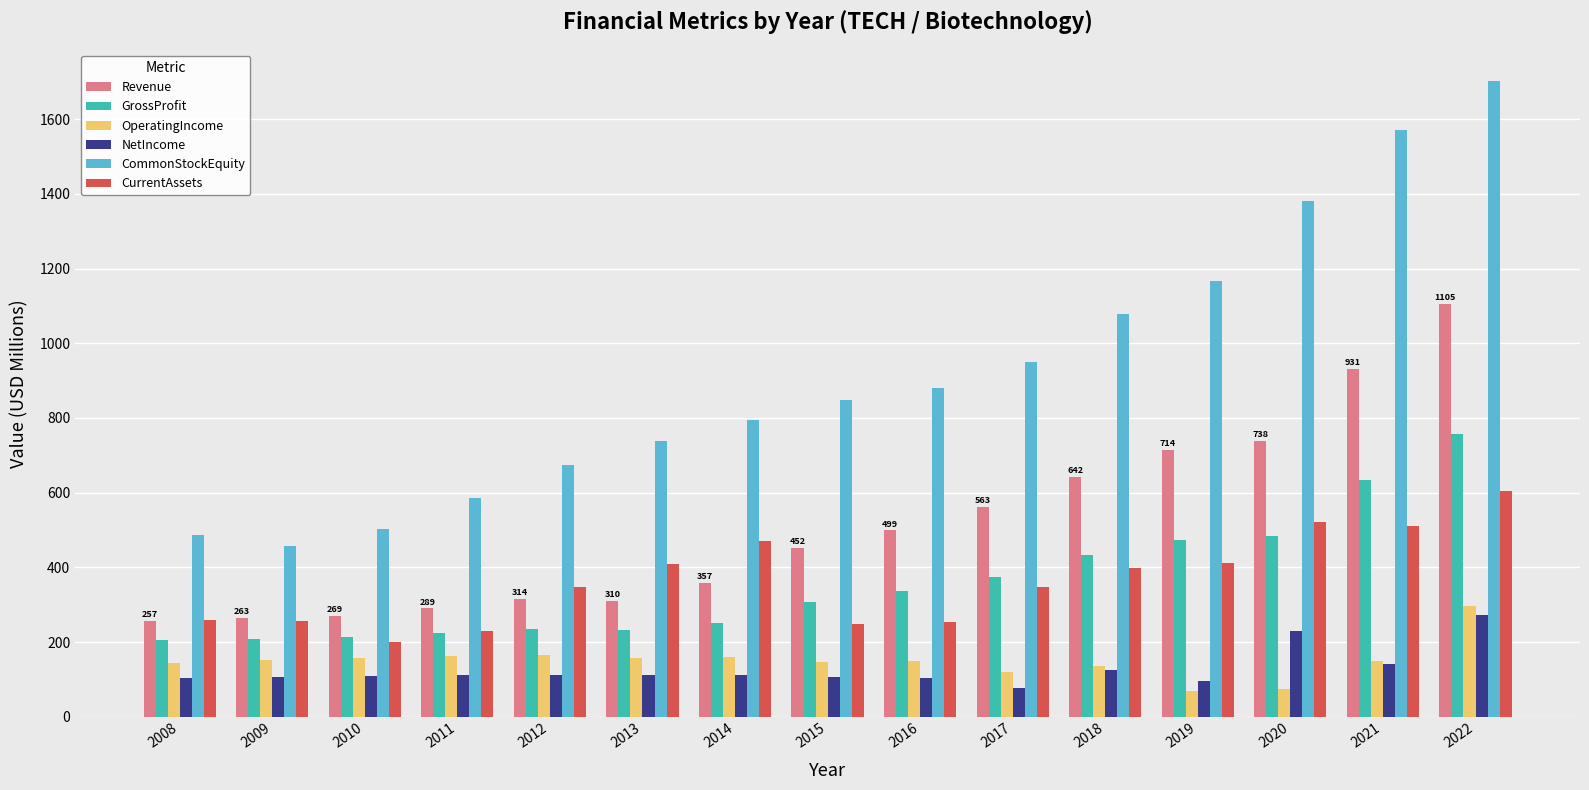

At which label does CommonStockEquity first exceed 846?

2015